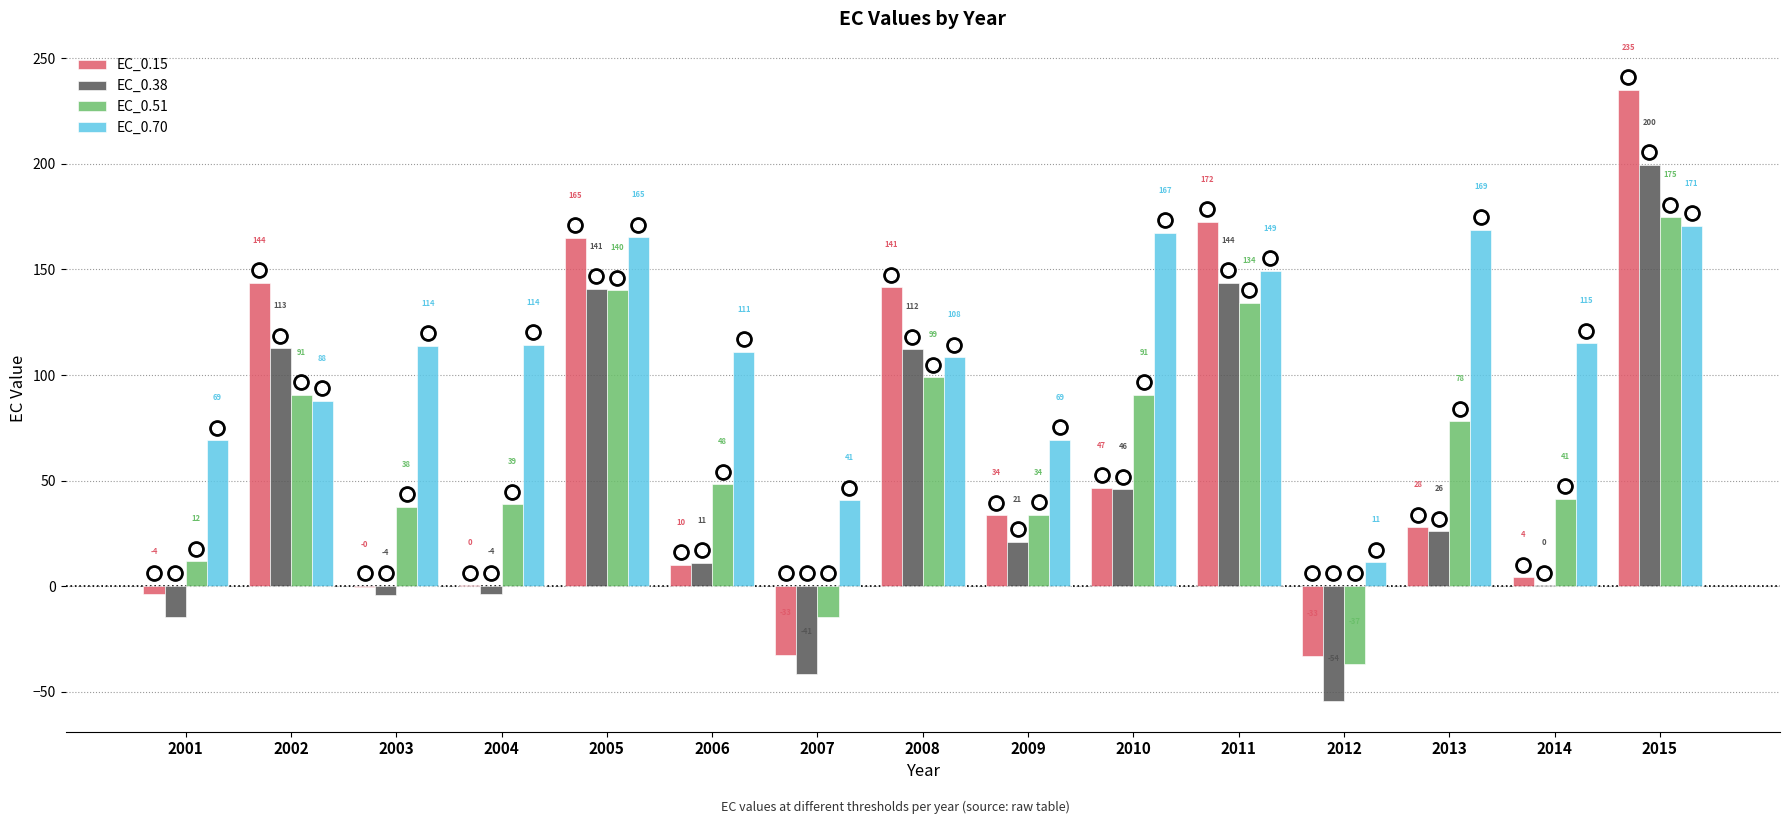

Which series has the largest total across all categories?

EC_0.70